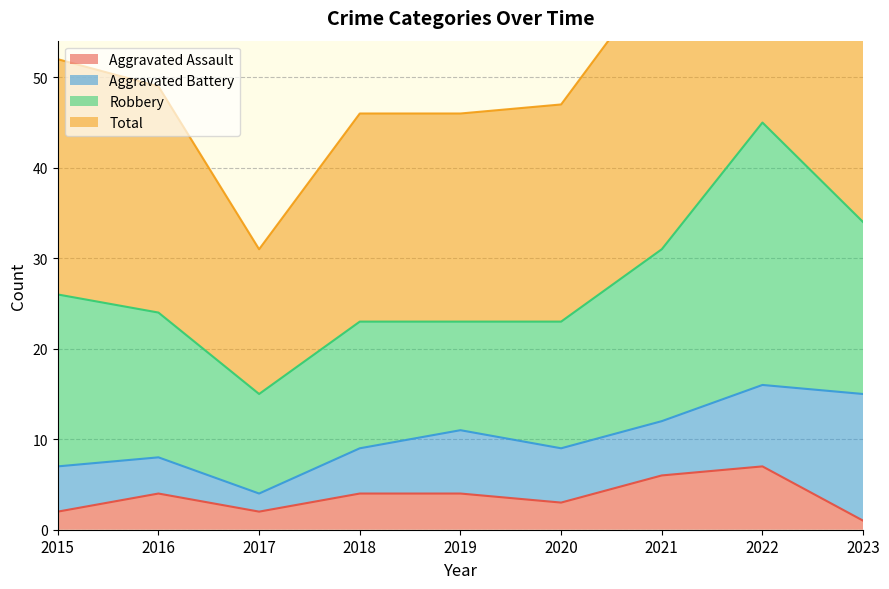

Which series has the largest range (max minus min)?

Total